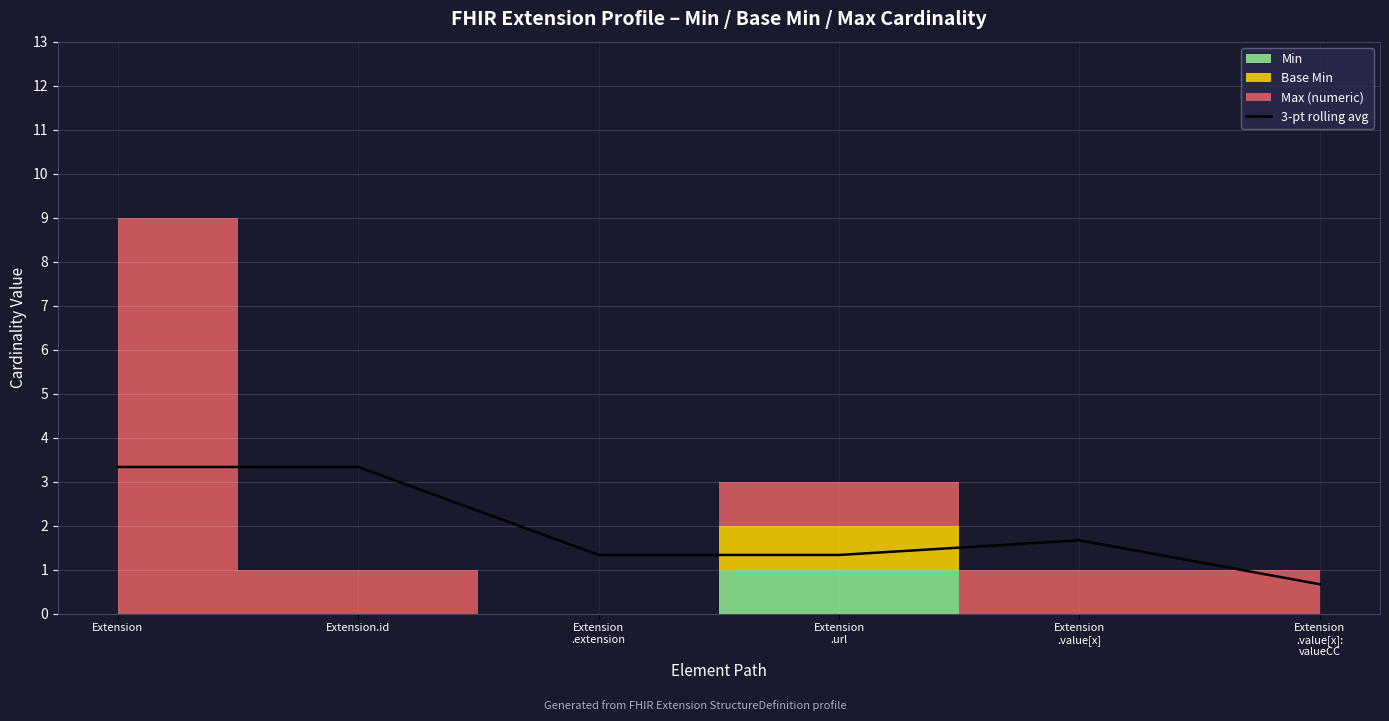

The value at Extension is 3.3. True or false?

True